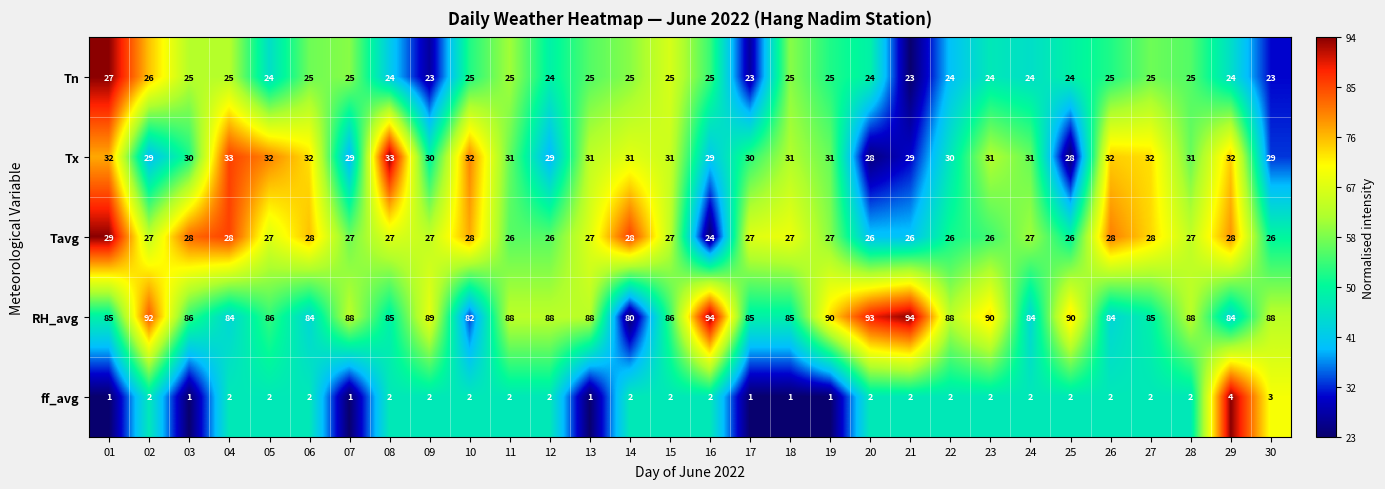

What is the difference between the second highest and minimum values in the Tx series?

5